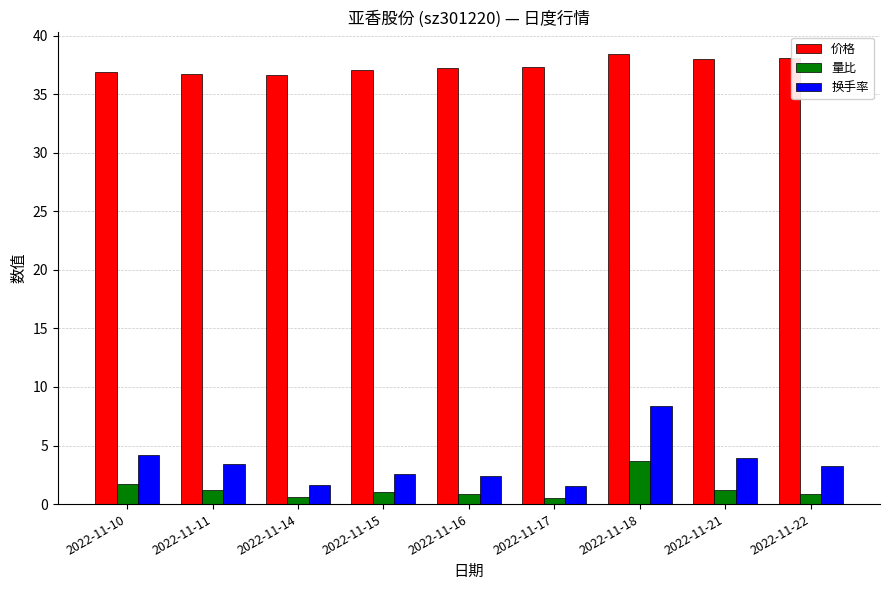

What is the minimum value for 价格?

36.6